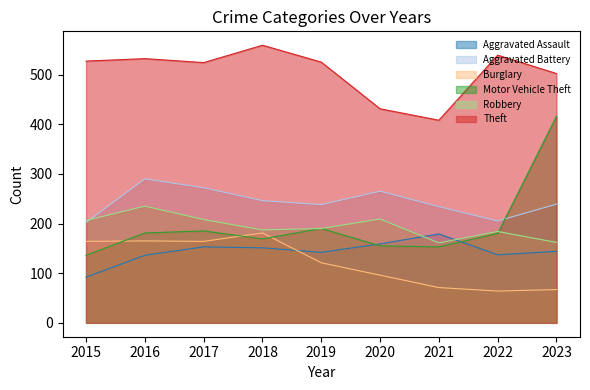

The Burglary series shows 64 at 2022. True or false?

True